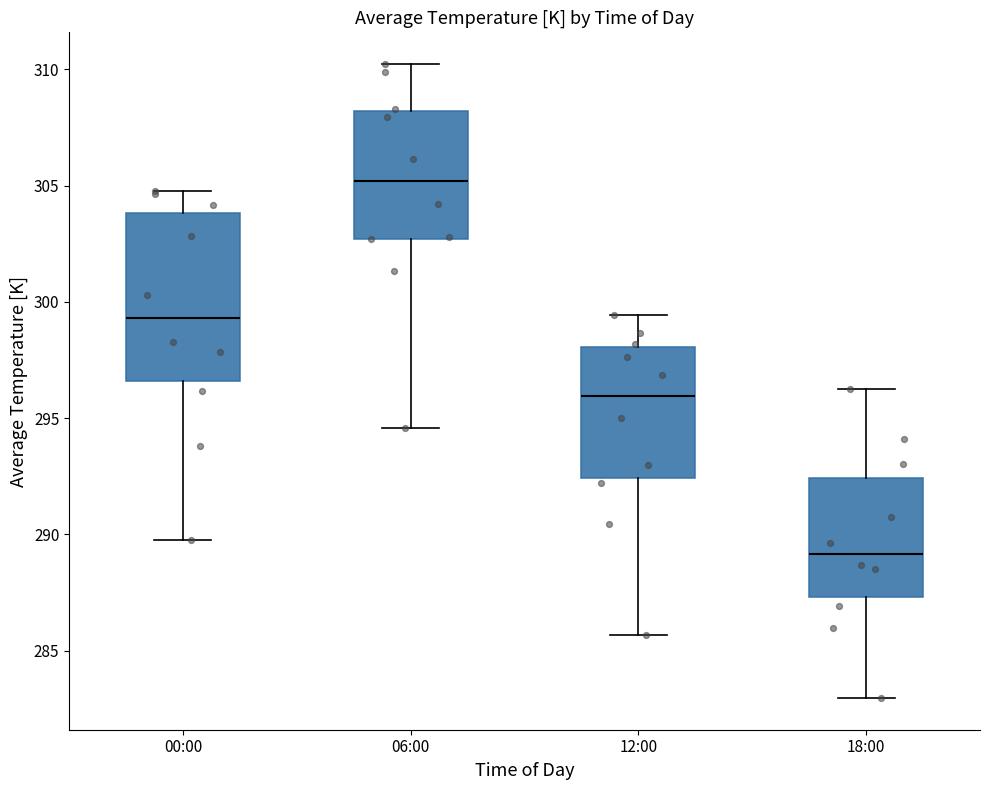

Reading left to right, transcribe this box plot: for each box, give where its median line is, the range the box spans, and where its two whiskers end, as read against the y-axis. The values are not printed on the chart, so give them approximately, as read against the axis.

00:00: median 299.5, box 296.5 to 304.0, whiskers 290.0 to 305.0
06:00: median 305.0, box 302.5 to 308.0, whiskers 294.5 to 310.0
12:00: median 296.0, box 292.5 to 298.0, whiskers 285.5 to 299.5
18:00: median 289.0, box 287.5 to 292.5, whiskers 283.0 to 296.5